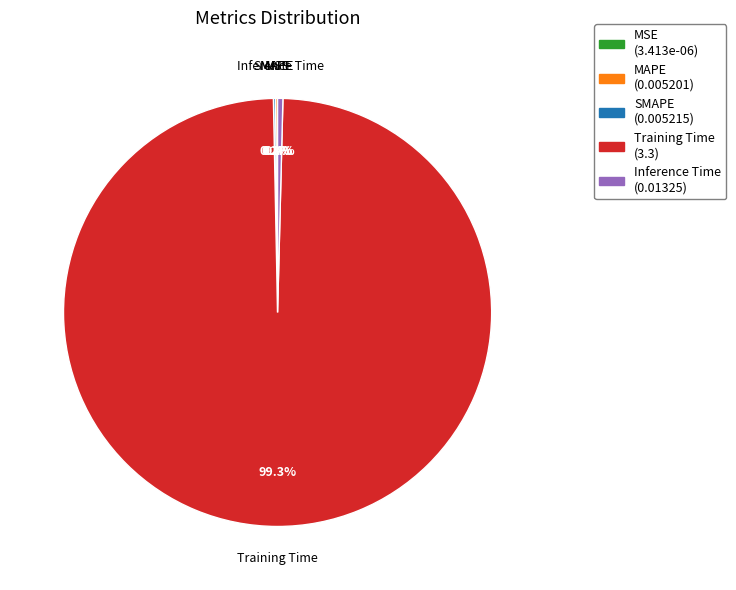

Which has a higher value, Inference Time or Training Time?

Training Time